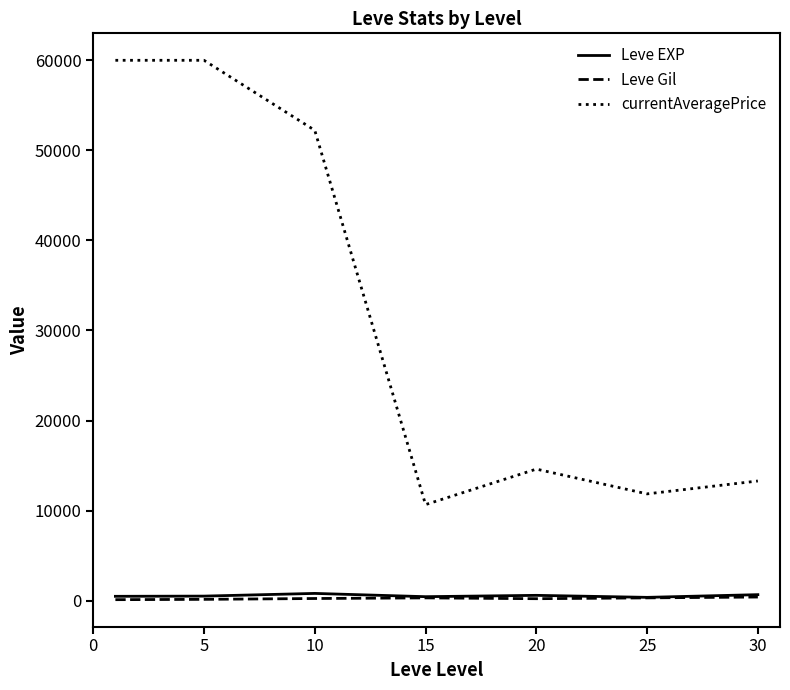

Is this an area chart (filled region under the line)?

No